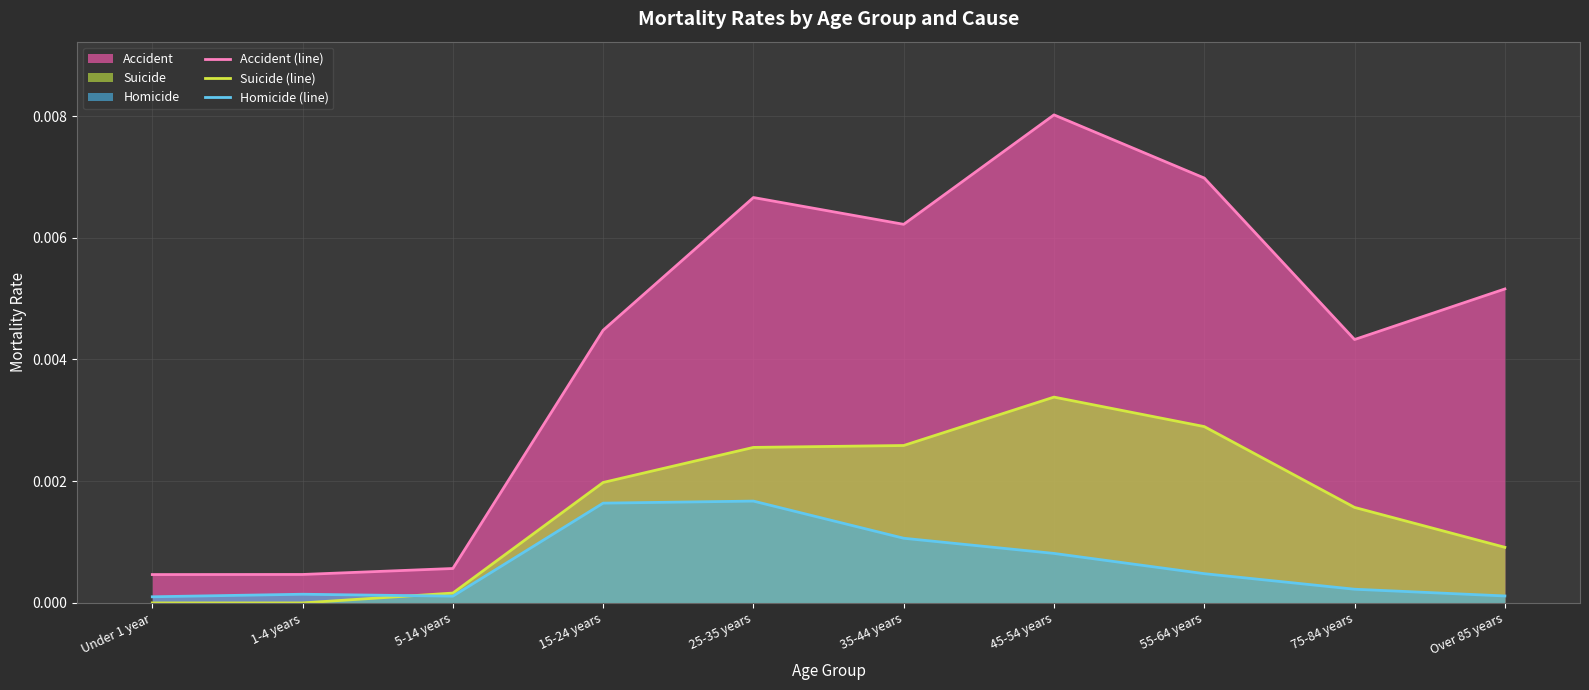

Which label corresponds to the smallest value in the chart?

Under 1 year